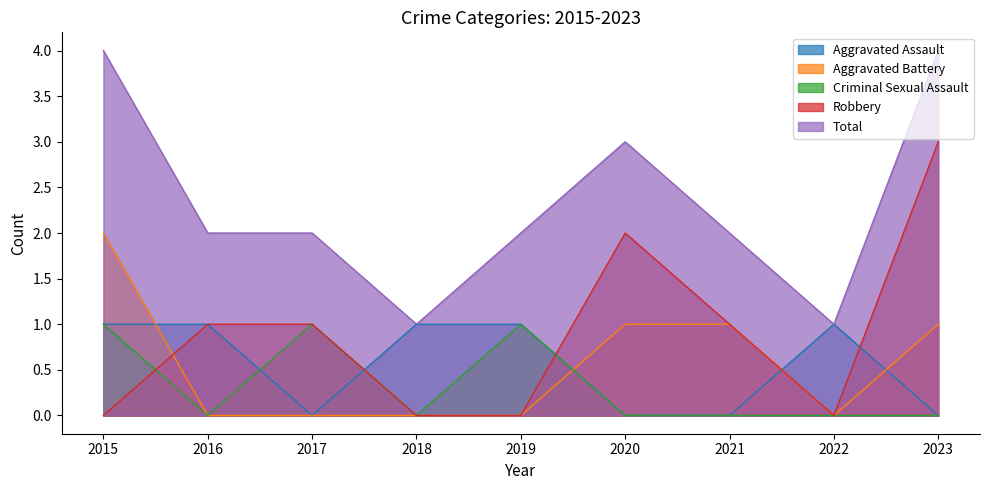

True or false: Criminal Sexual Assault and Robbery intersect in this chart.

True